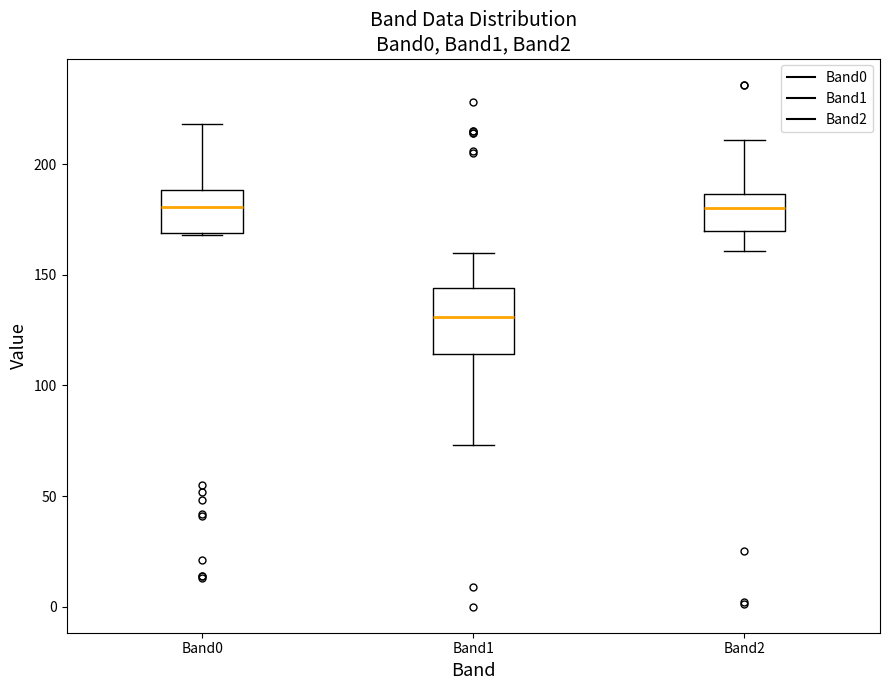

Where is the lower edge of the box for Band2 on the y-axis? The values are not printed on the chart, so give them approximately, as read against the axis.

170